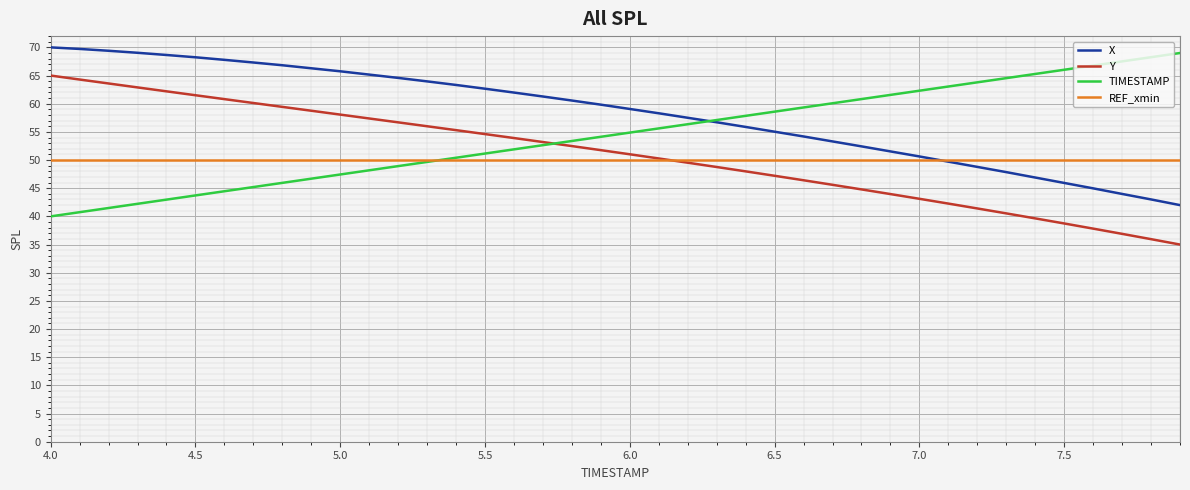

What is the highest value of the Y series?

65.0